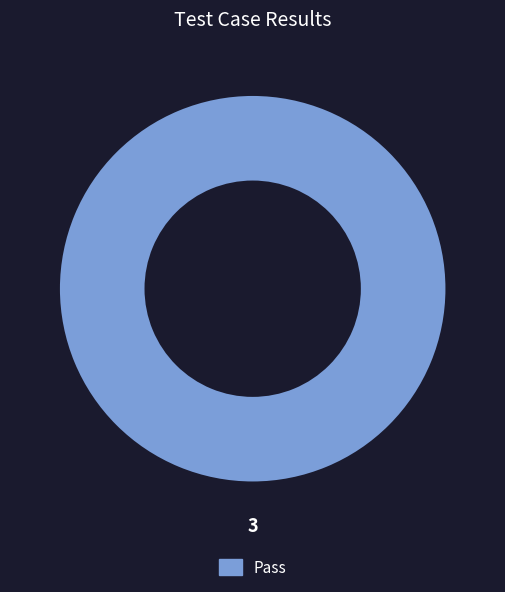

Rank the categories by value from lowest to highest.

Pass